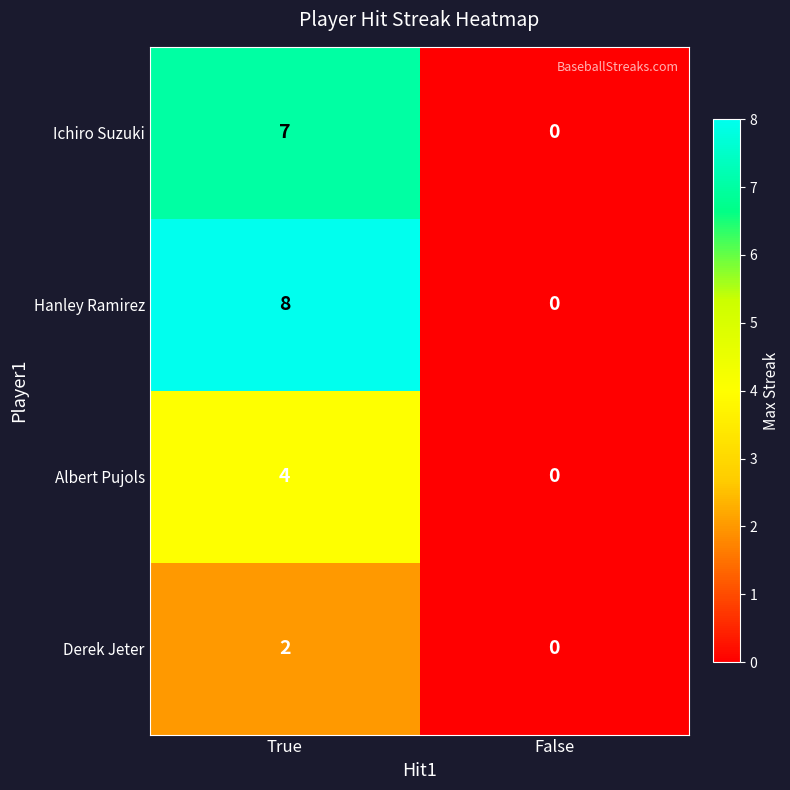

What value does the Albert Pujols series have at True?

4